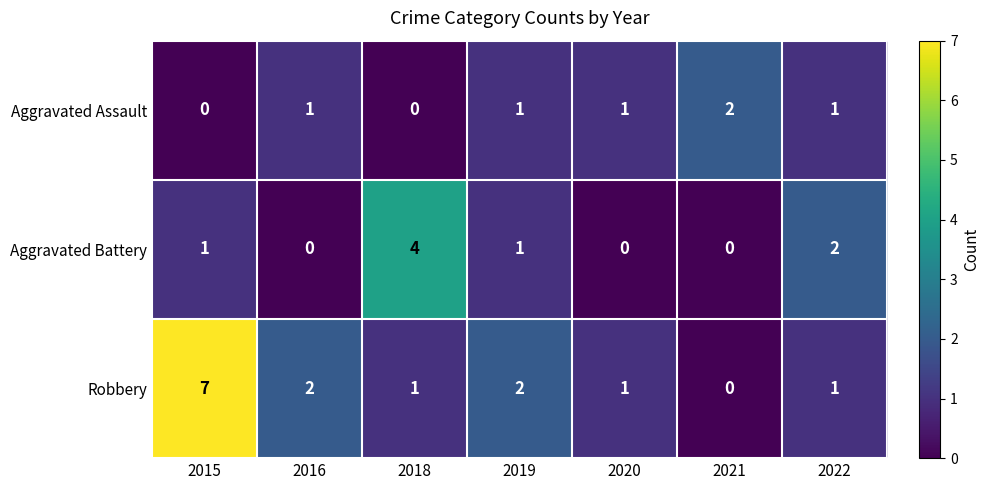

Which series changed the most between 2020 and 2022?

Aggravated Battery